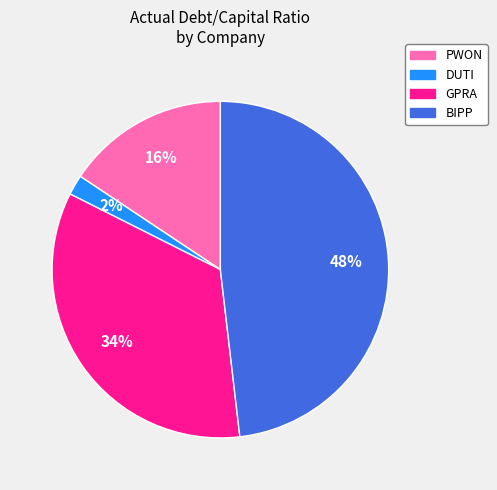

How many slices are in this pie chart?

4